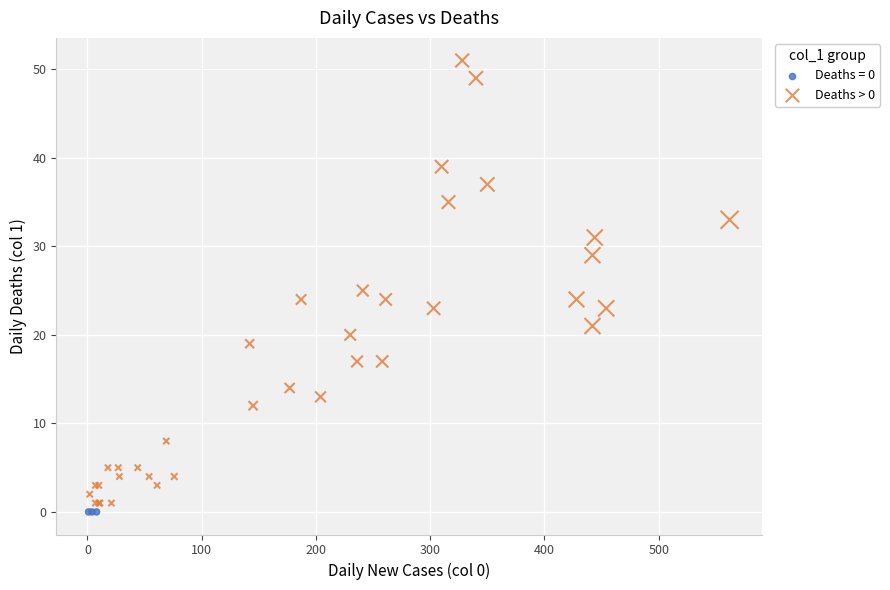

Which series contains the highest Y value?

Deaths > 0